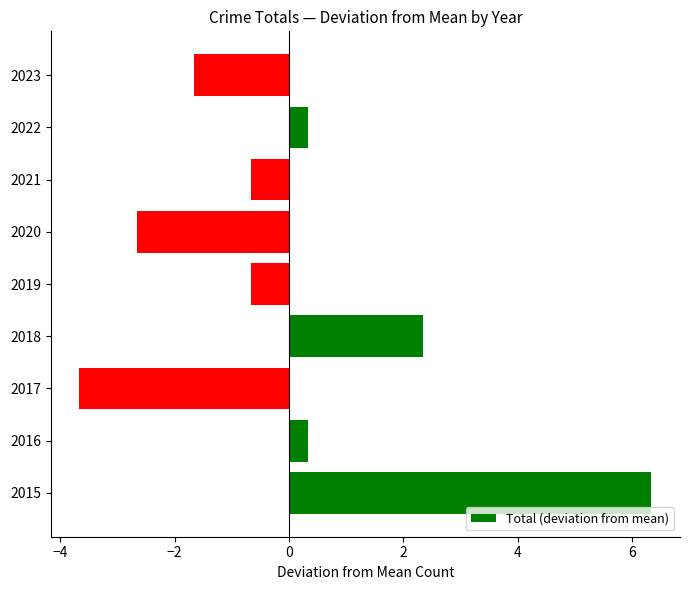

How many data points are above 0?

4